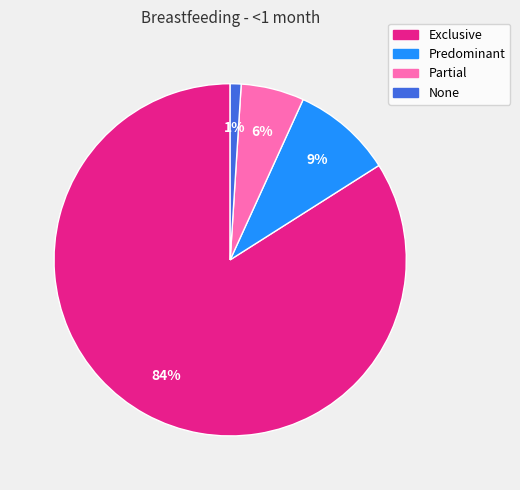

The None slice represents 1% of the pie. True or false?

True